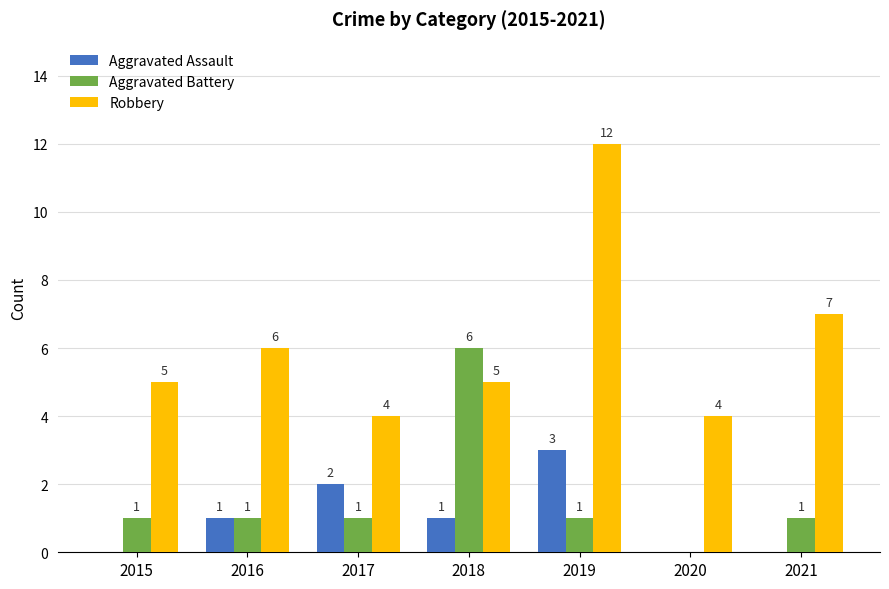

What value does the Aggravated Battery series have at 2015?

1